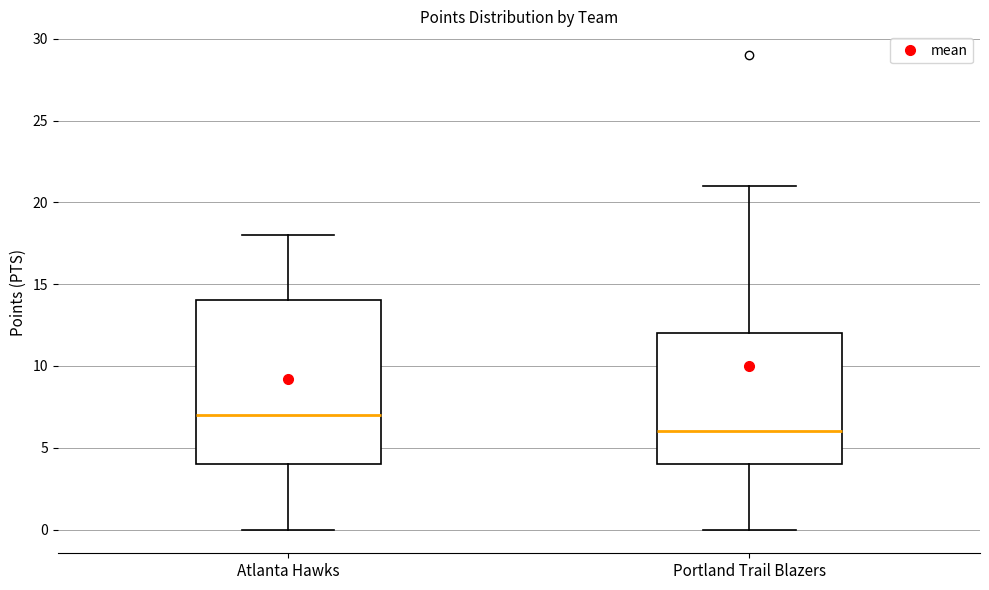

Reading left to right, transcribe this box plot: for each box, give where its median line is, the range the box spans, and where its two whiskers end, as read against the y-axis. The values are not printed on the chart, so give them approximately, as read against the axis.

Atlanta Hawks: median 7, box 4 to 14, whiskers 0 to 18
Portland Trail Blazers: median 6, box 4 to 12, whiskers 0 to 21